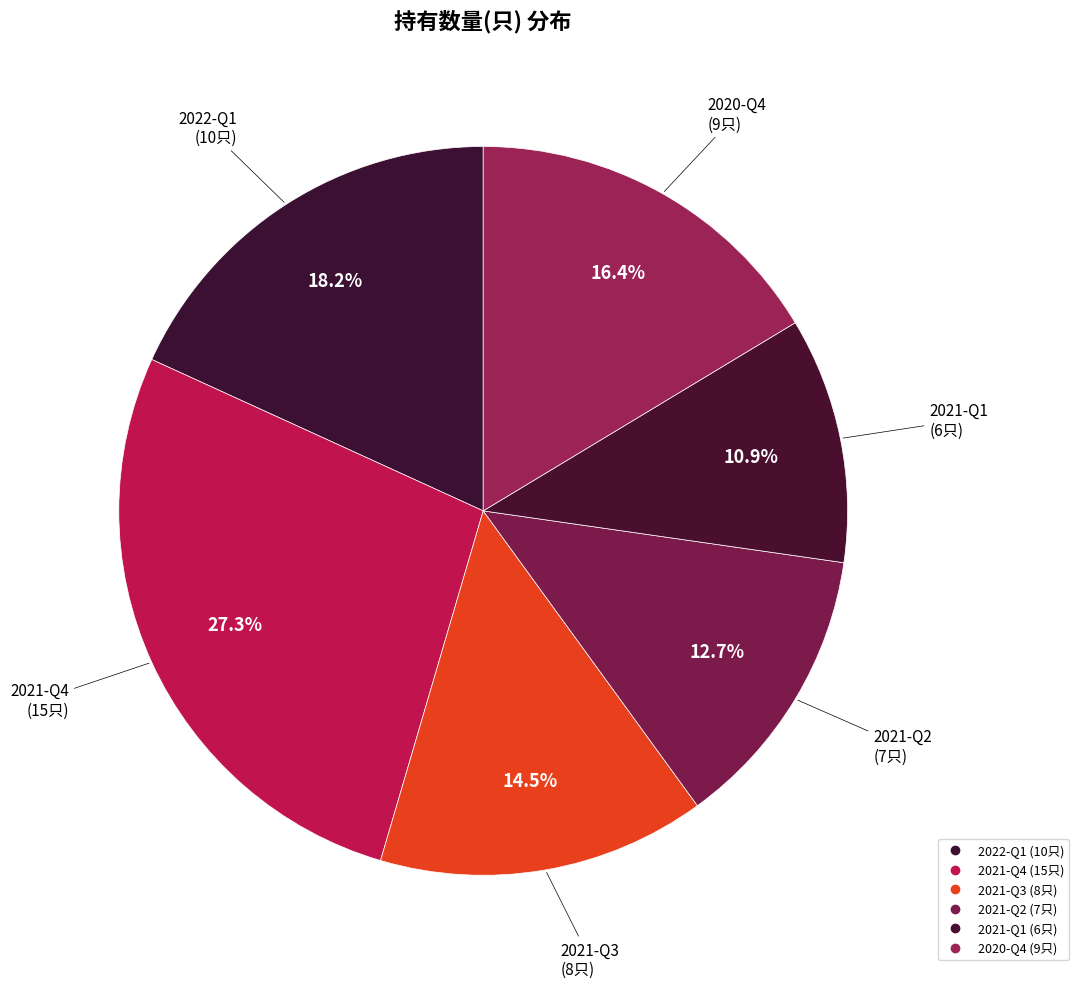

How many segments does this pie chart have?

6